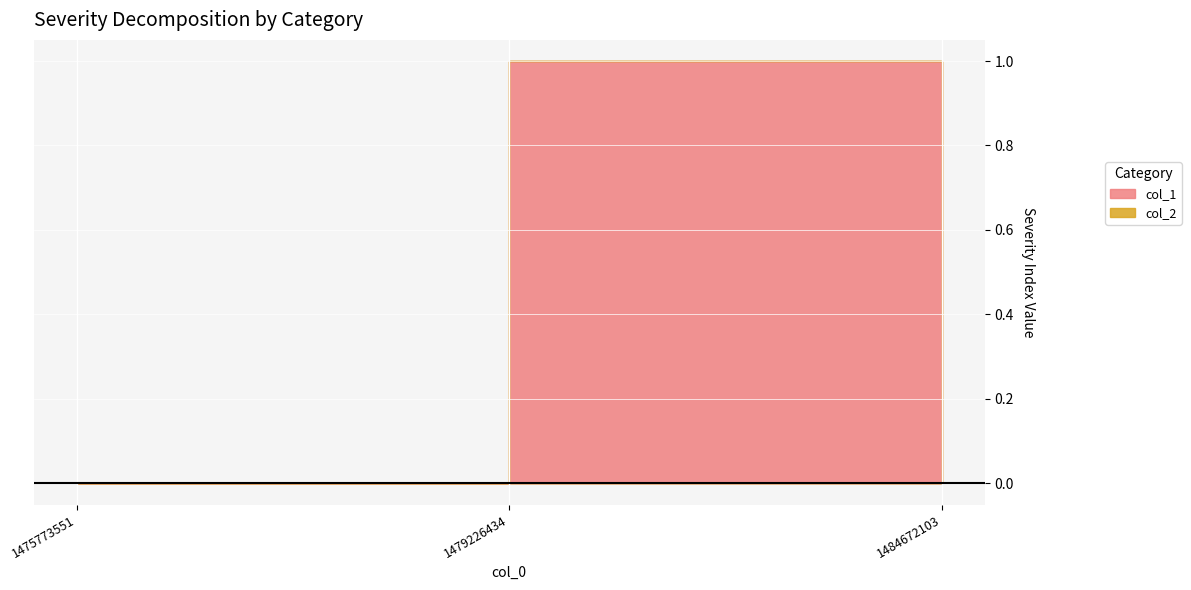

Rank the series by their maximum value, from highest to lowest.

col_1, col_2